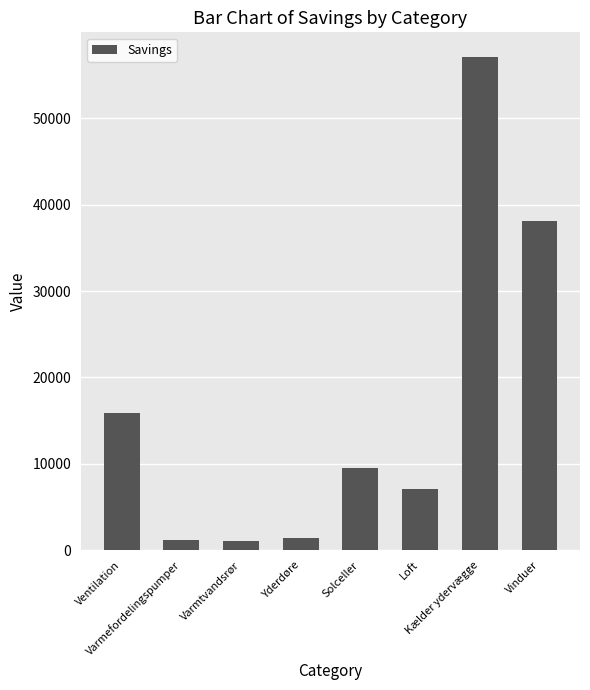

Are the bars grouped side by side (vs. stacked)?

No